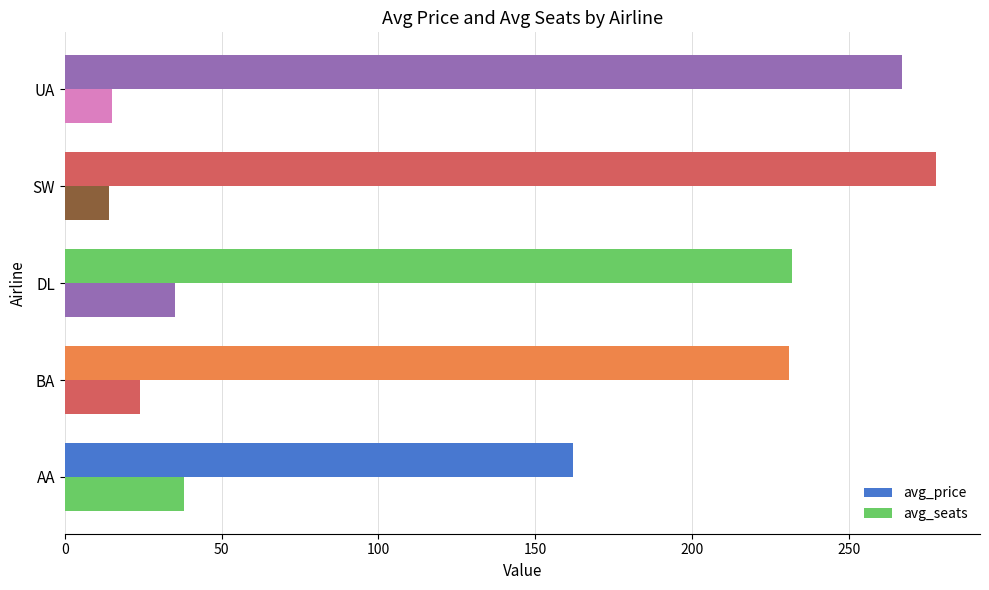

Reading left to right, what are all the values shown in this chart?

avg_price: 162	231	232	278	267
avg_seats: 38	24	35	14	15